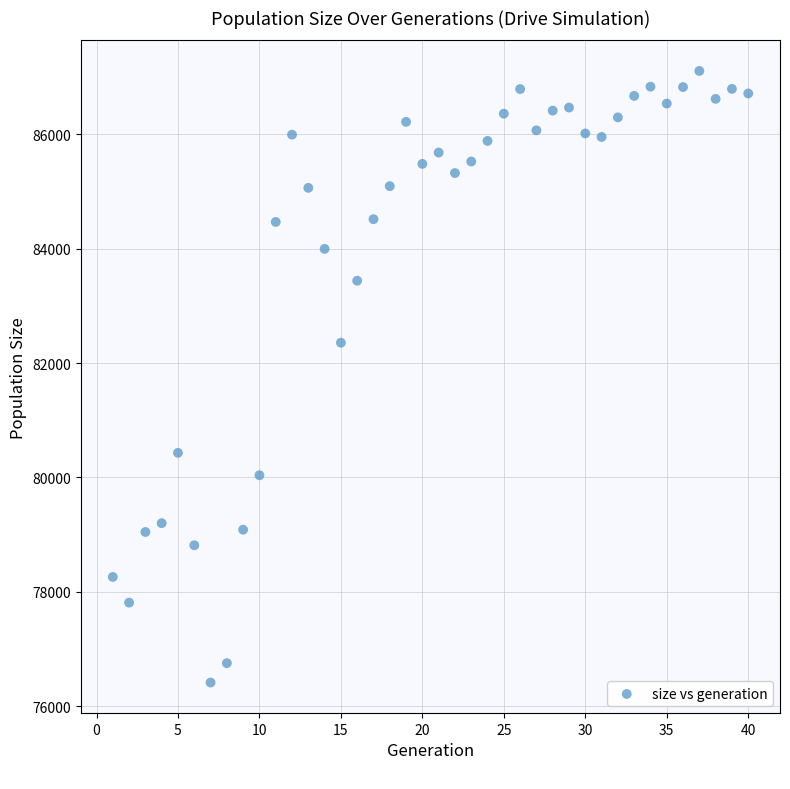

What is the range of Y values (max minus min)?

10692